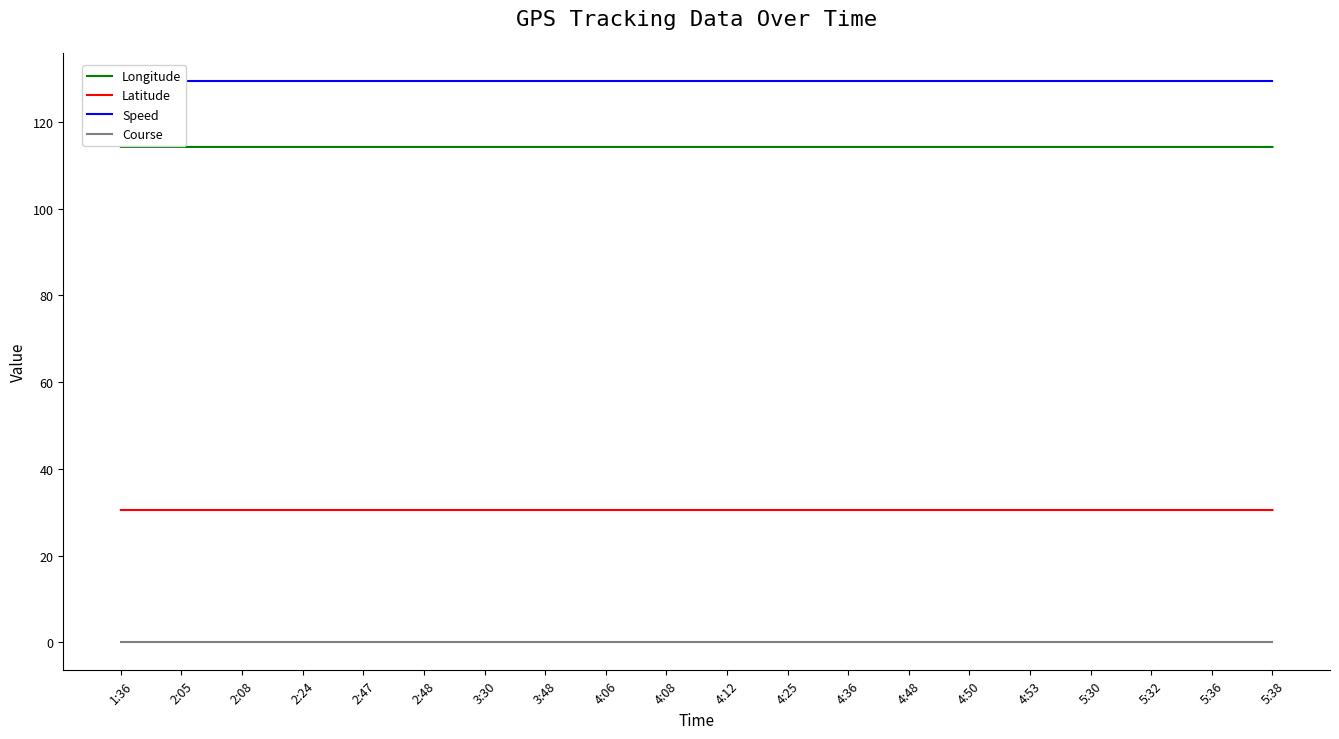

Reading left to right, list all the values displayed in this chart.

Longitude: 1:36=114.2	2:05=114.2	2:08=114.2	2:24=114.2	2:47=114.2	2:48=114.2	3:30=114.2	3:48=114.2	4:06=114.2	4:08=114.2	4:12=114.2	4:25=114.2	4:36=114.2	4:48=114.2	4:50=114.2	4:53=114.2	5:30=114.2	5:32=114.2	5:36=114.2	5:38=114.2
Latitude: 1:36=30.5	2:05=30.5	2:08=30.5	2:24=30.5	2:47=30.5	2:48=30.5	3:30=30.5	3:48=30.5	4:06=30.5	4:08=30.5	4:12=30.5	4:25=30.5	4:36=30.5	4:48=30.5	4:50=30.5	4:53=30.5	5:30=30.5	5:32=30.5	5:36=30.5	5:38=30.5
Speed: 1:36=129.5	2:05=129.5	2:08=129.5	2:24=129.5	2:47=129.5	2:48=129.5	3:30=129.5	3:48=129.5	4:06=129.5	4:08=129.5	4:12=129.5	4:25=129.5	4:36=129.5	4:48=129.5	4:50=129.5	4:53=129.5	5:30=129.5	5:32=129.5	5:36=129.5	5:38=129.5
Course: 1:36=0.0	2:05=0.0	2:08=0.0	2:24=0.0	2:47=0.0	2:48=0.0	3:30=0.0	3:48=0.0	4:06=0.0	4:08=0.0	4:12=0.0	4:25=0.0	4:36=0.0	4:48=0.0	4:50=0.0	4:53=0.0	5:30=0.0	5:32=0.0	5:36=0.0	5:38=0.0